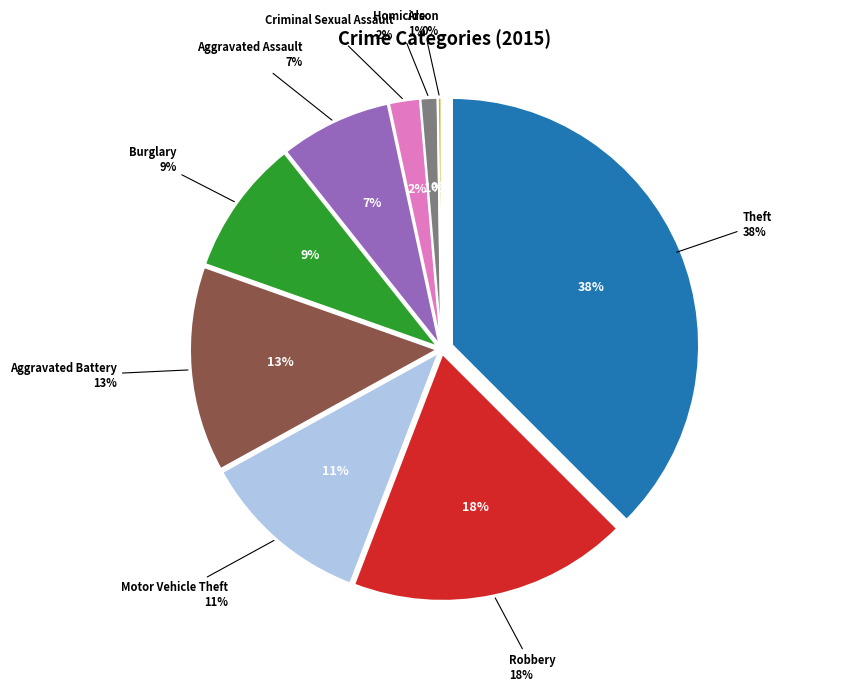

Rank the categories by value from lowest to highest.

Arson, Homicide, Criminal Sexual Assault, Aggravated Assault, Burglary, Motor Vehicle Theft, Aggravated Battery, Robbery, Theft